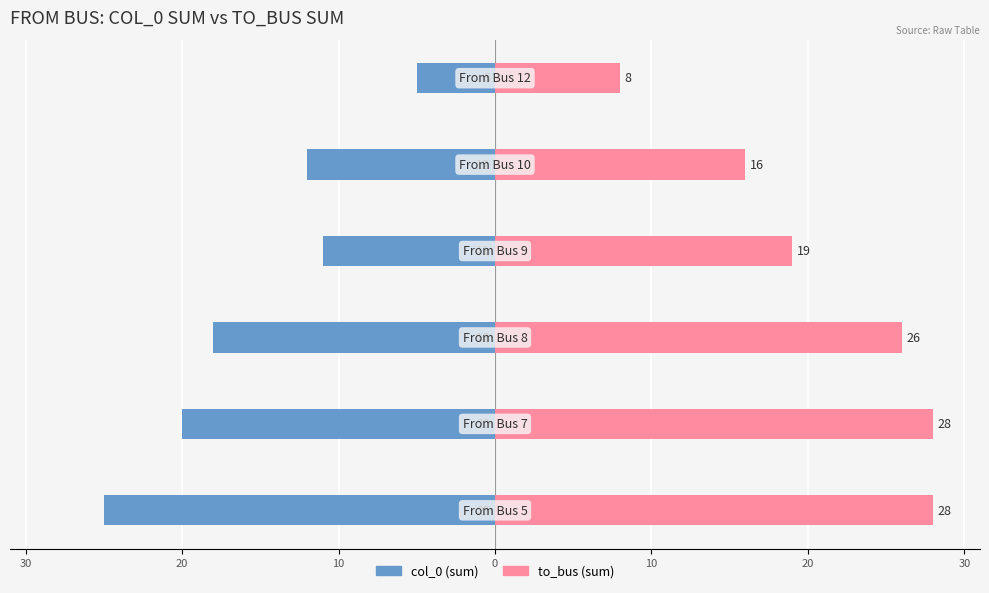

What is the average value of the to_bus (sum) series?

21